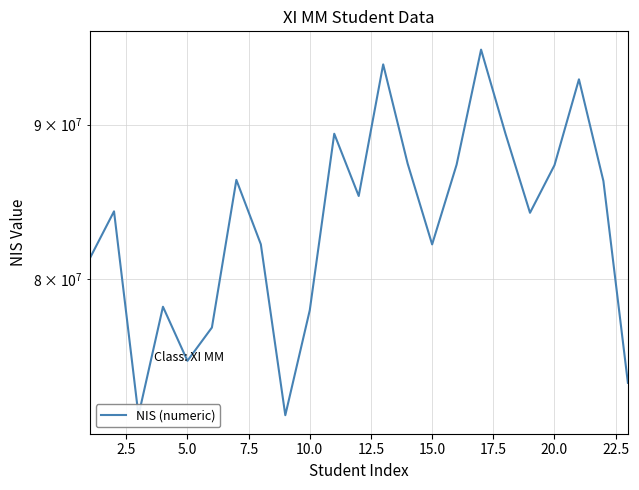

What is the average value?

83570303